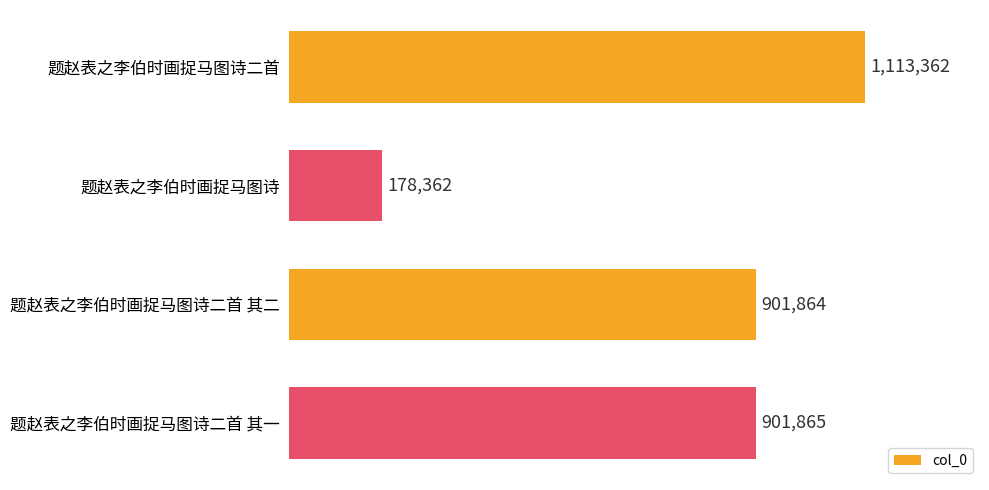

What is the maximum value shown in the chart?

1113362